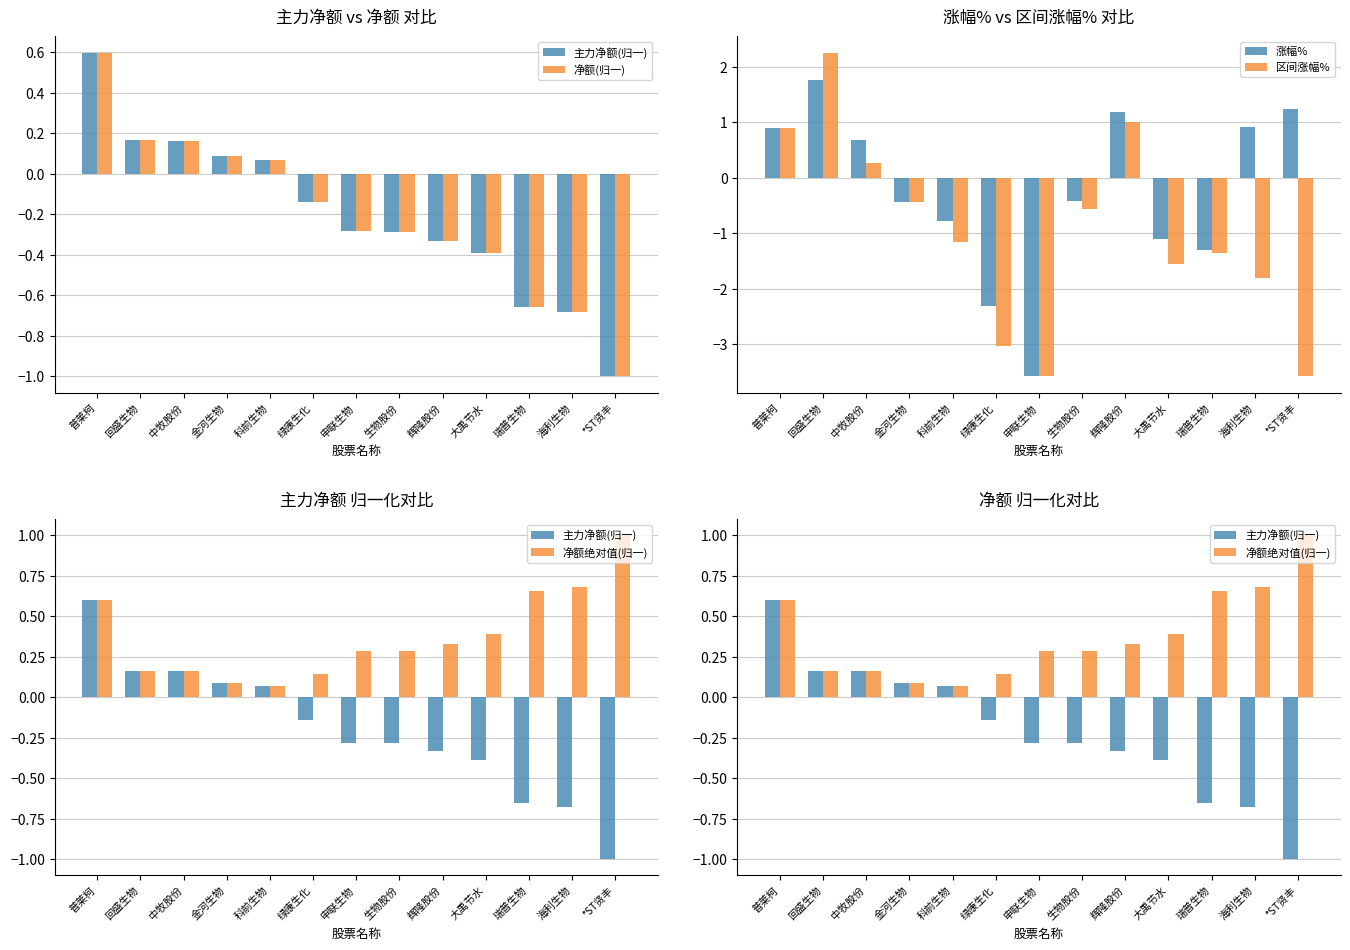

Rank the categories by 净额绝对值(归一) value from highest to lowest.

*ST贤丰, 海利生物, 瑞普生物, 普莱柯, 大禹节水, 辉隆股份, 生物股份, 申联生物, 回盛生物, 中牧股份, 绿康生化, 金河生物, 科前生物